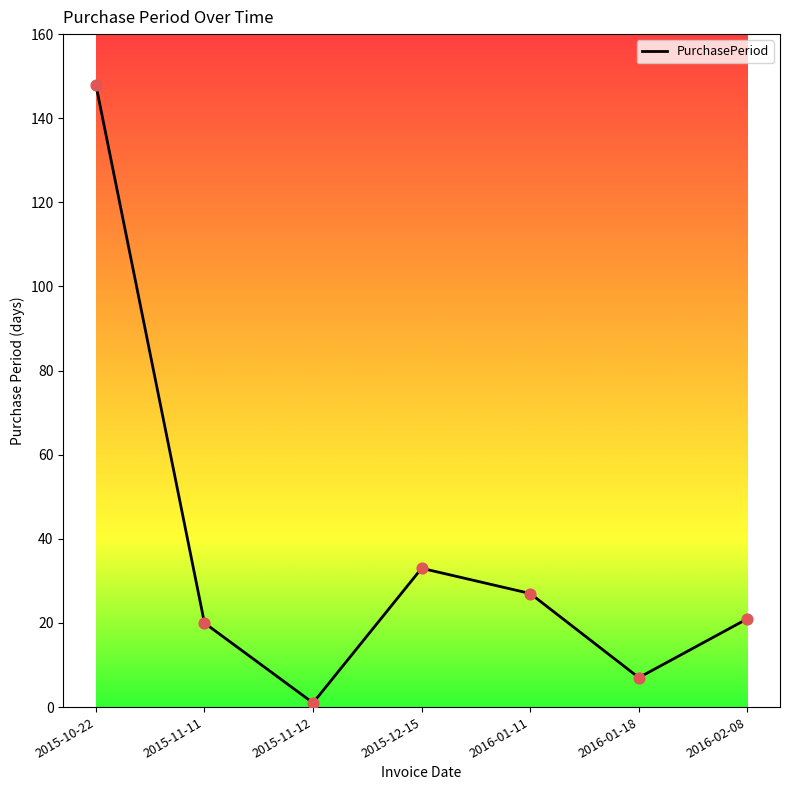

Approximately how many times larger is the value at 2016-01-11 compared to 2015-10-22?

0.2